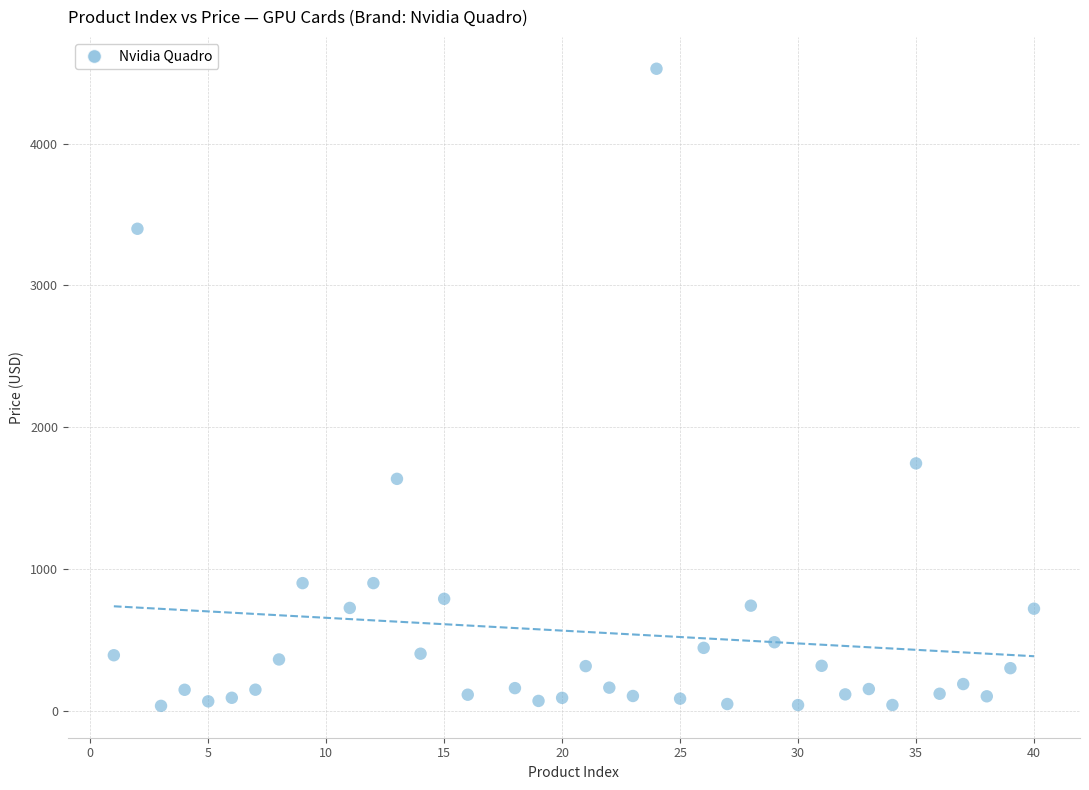

What Y value in the scatter plot is closest to 2281?

1744.7